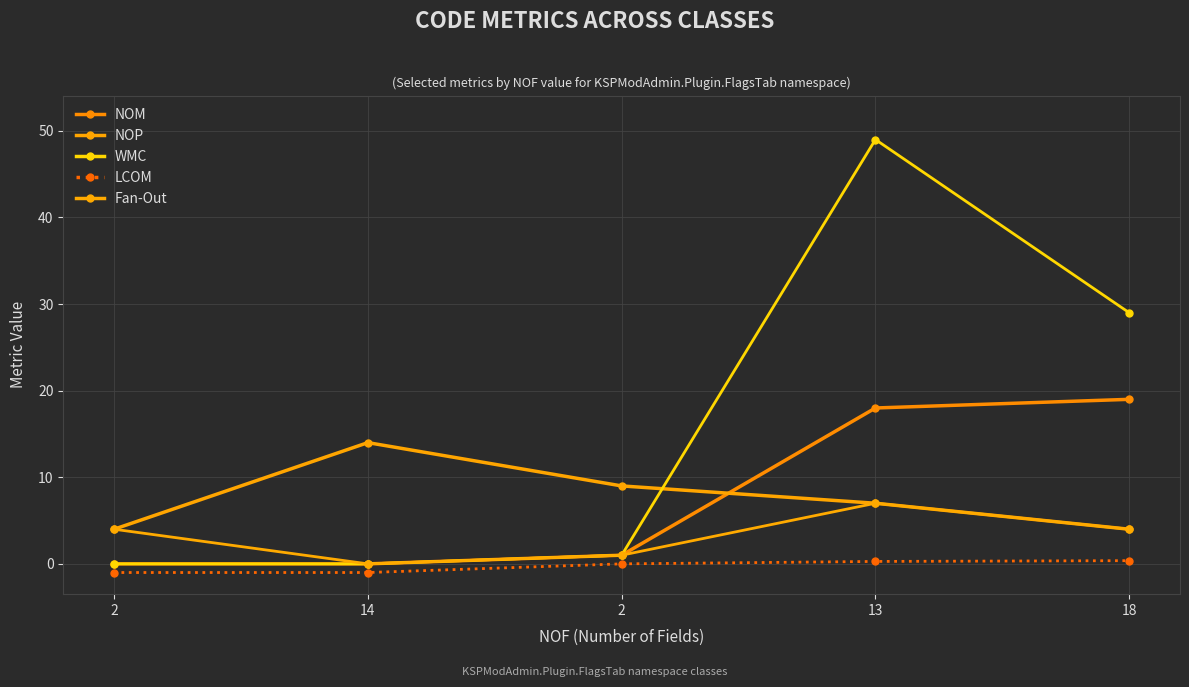

True or false: WMC and NOM intersect in this chart.

False